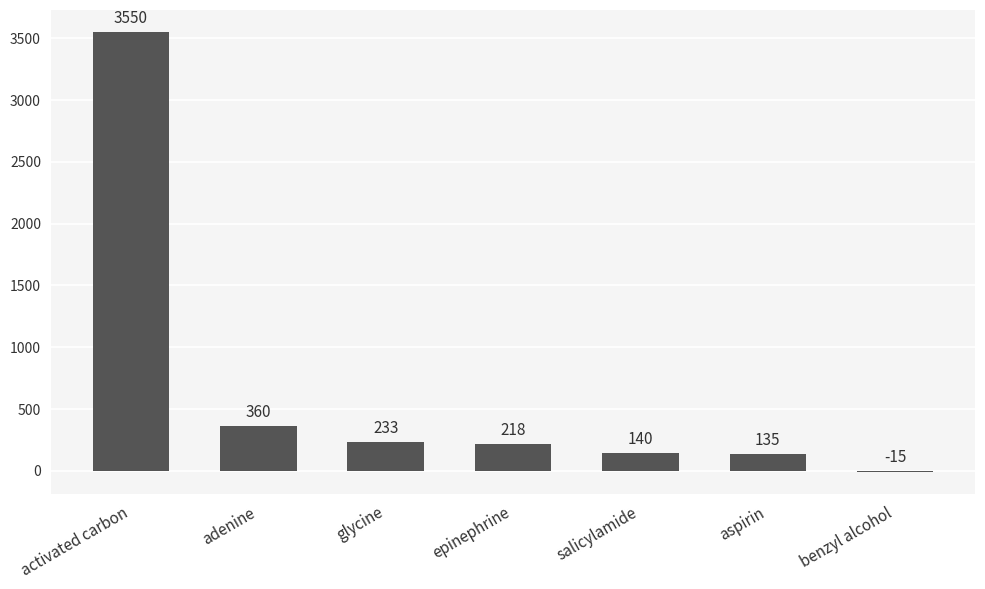

Does the chart contain stacked bars?

No